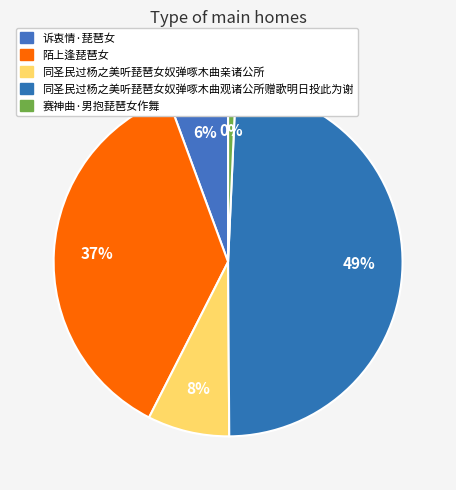

Which category has the smallest portion of the pie?

赛神曲·男抱琵琶女作舞